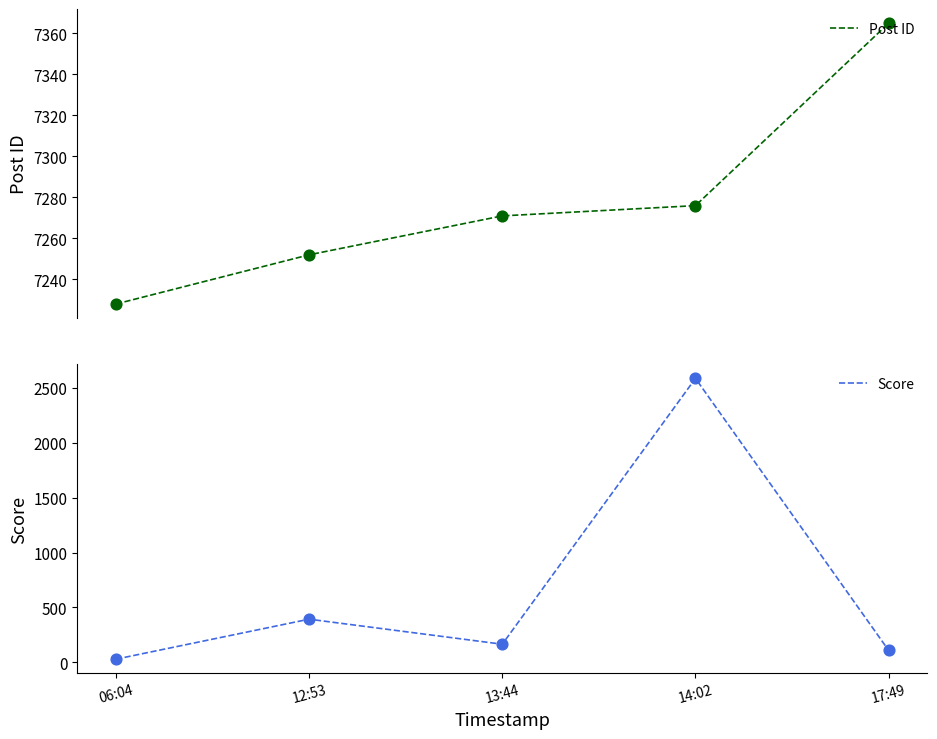

Is the value of Score at 12:53 greater than the value of Post ID at 12:53?

No